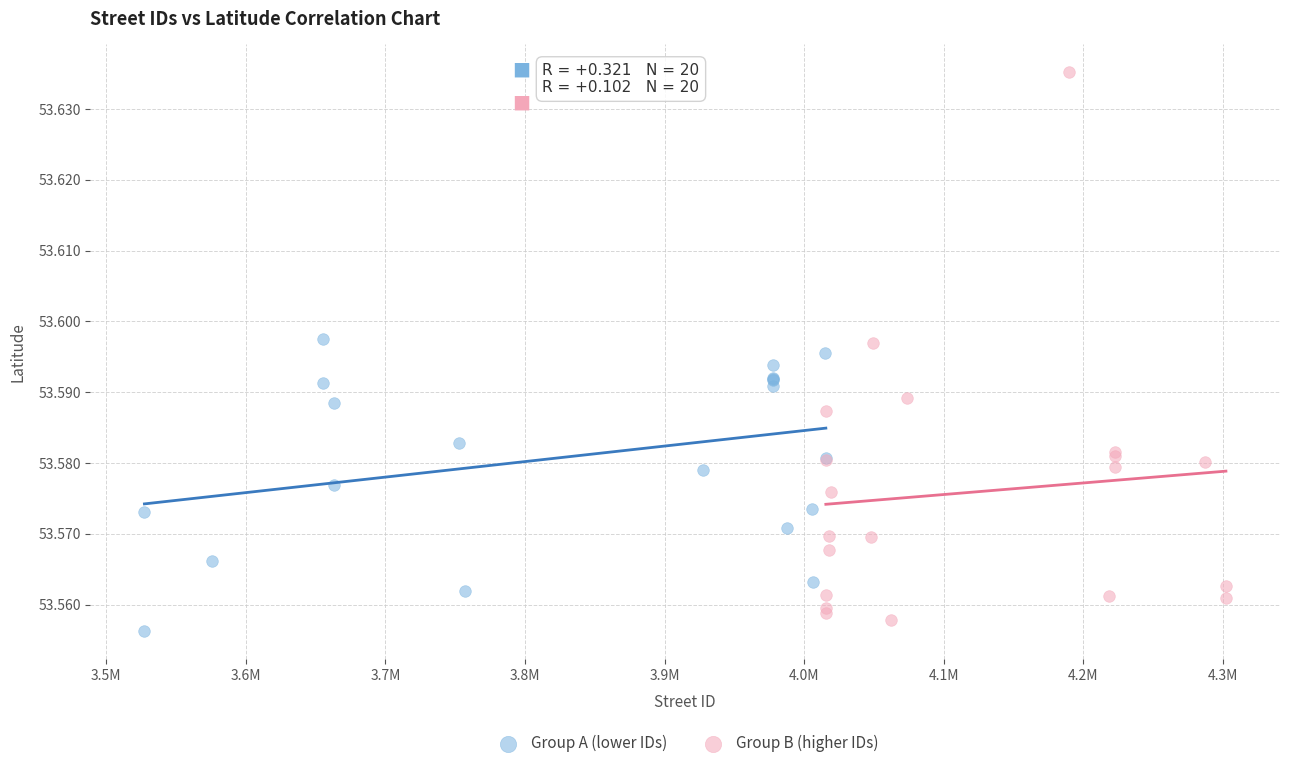

Which series has the largest Y range (max minus min)?

Group B (higher IDs)